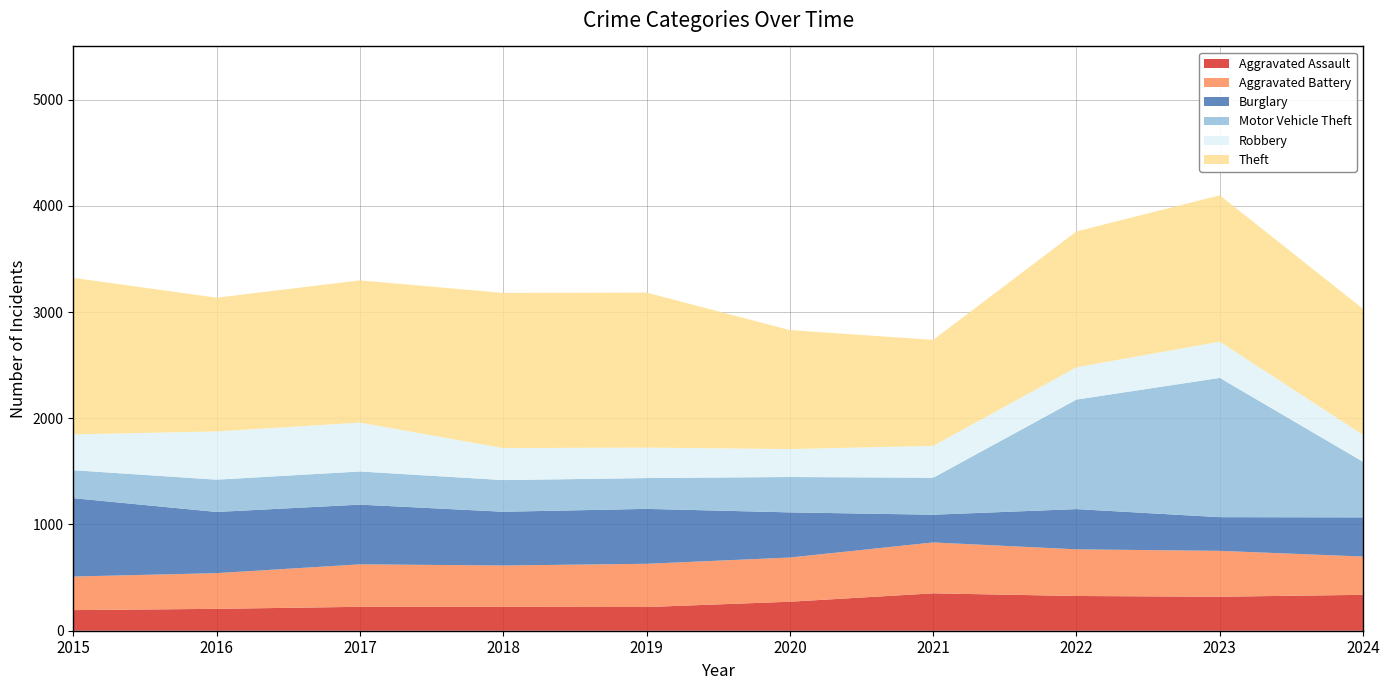

Reading left to right, list all the values displayed in this chart.

Aggravated Assault: 194	206	225	225	223	273	352	327	320	338
Aggravated Battery: 316	336	400	389	407	416	479	439	432	360
Burglary: 738	576	562	506	517	425	261	379	317	369
Motor Vehicle Theft: 263	304	312	298	290	333	348	1031	1311	523
Robbery: 337	454	460	301	287	263	300	304	341	253
Theft: 1474	1259	1339	1461	1459	1120	998	1279	1378	1186